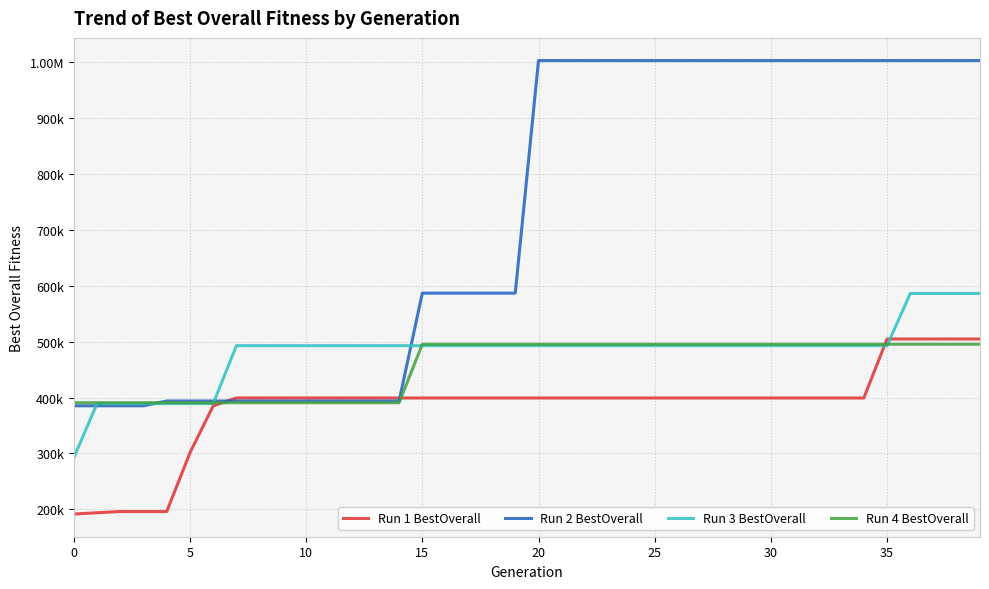

Is this an area chart (filled region under the line)?

No